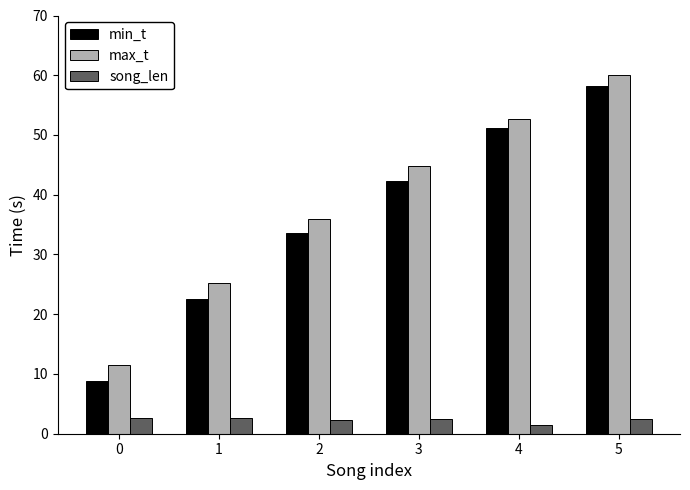

How many bars are there in each group?

3